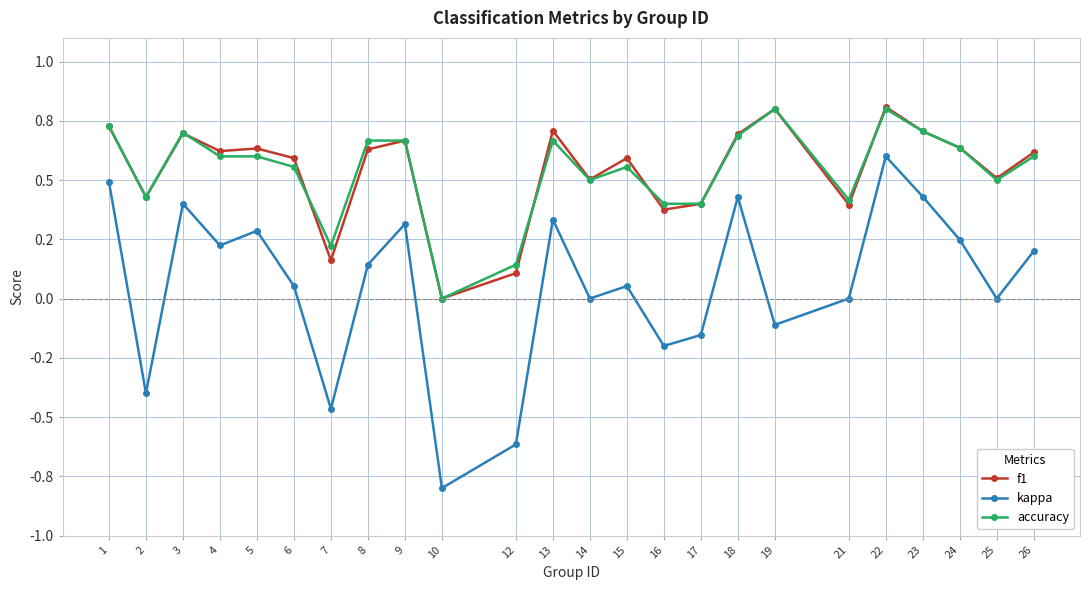

At which category is the sum across all series the highest?

22